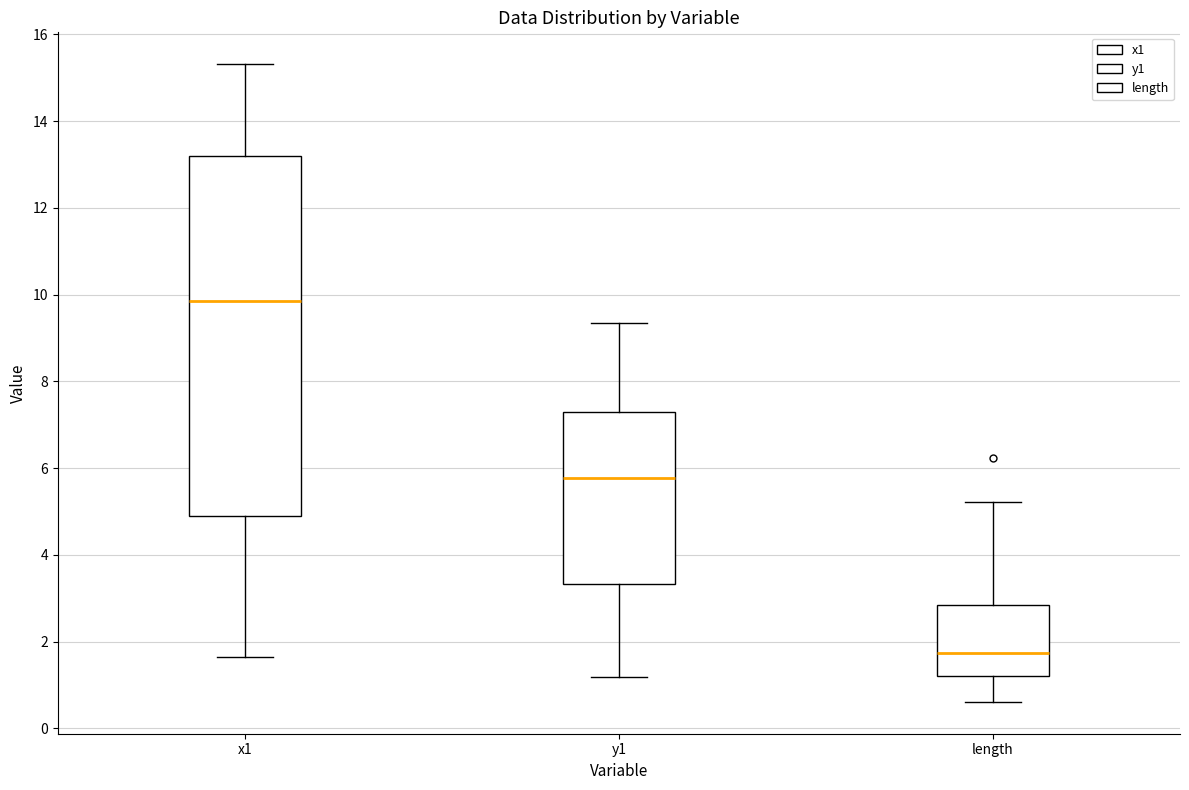

Which box's median line is the lowest?

length